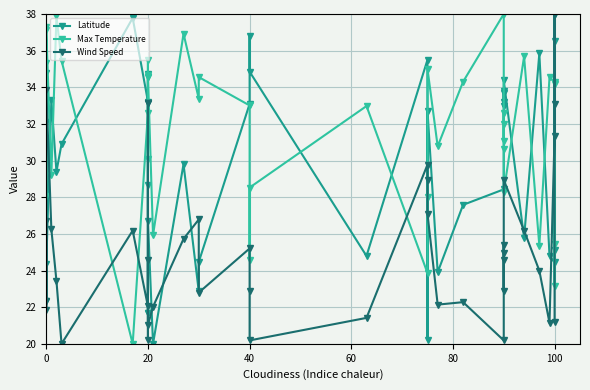

Which series has the widest spread of values?

Latitude